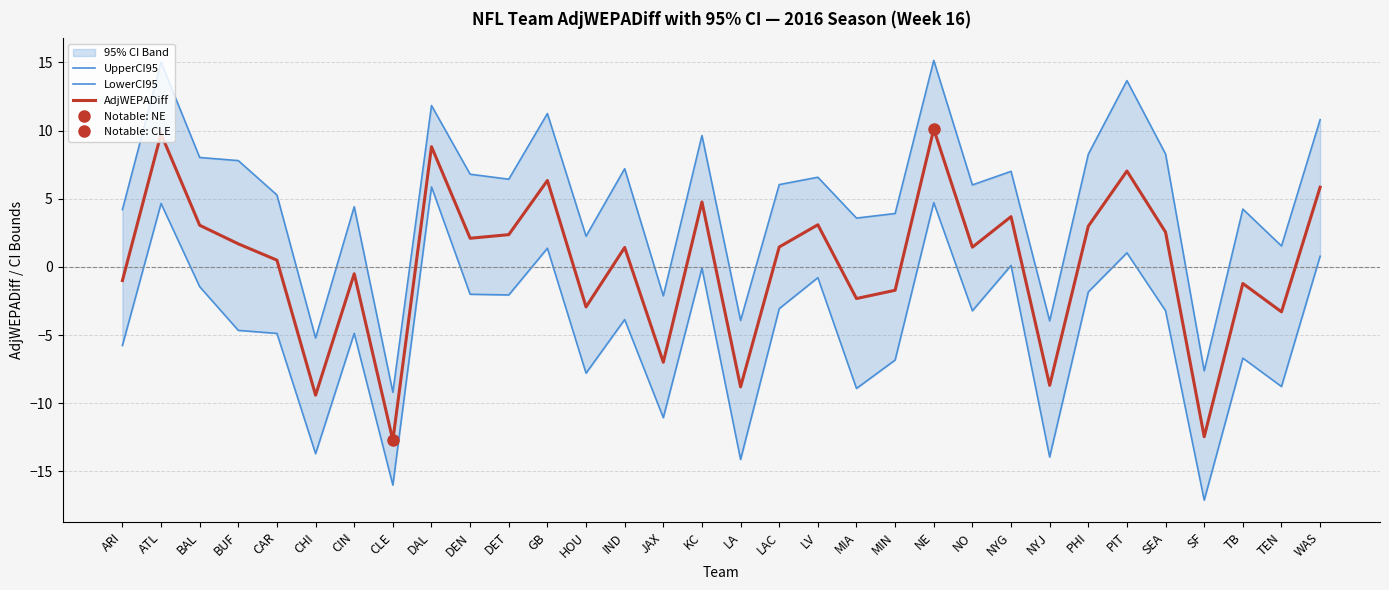

True or false: AdjWEPADiff and LowerCI95 intersect in this chart.

False